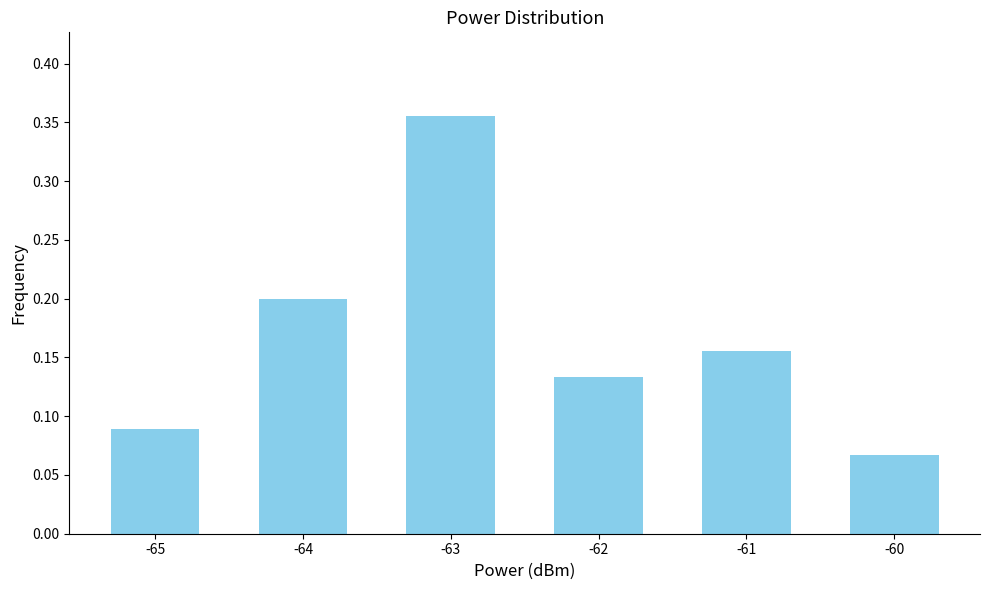

Where is the data nearest to the value 0?

-60